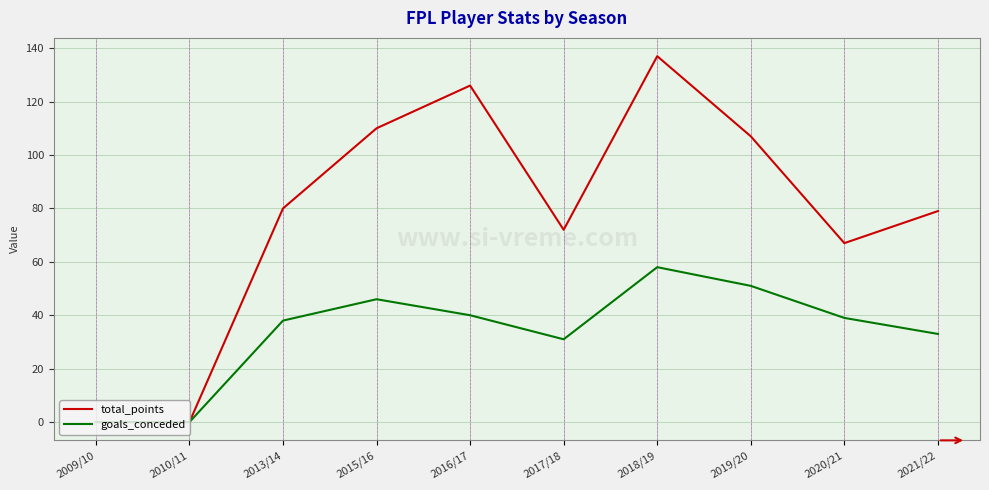

The goals_conceded series shows 40 at 2016/17. True or false?

True